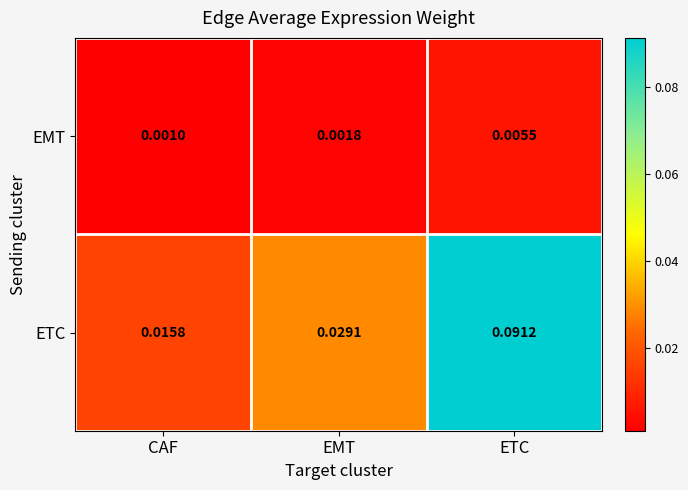

Rank the series at EMT from lowest to highest value.

EMT, ETC